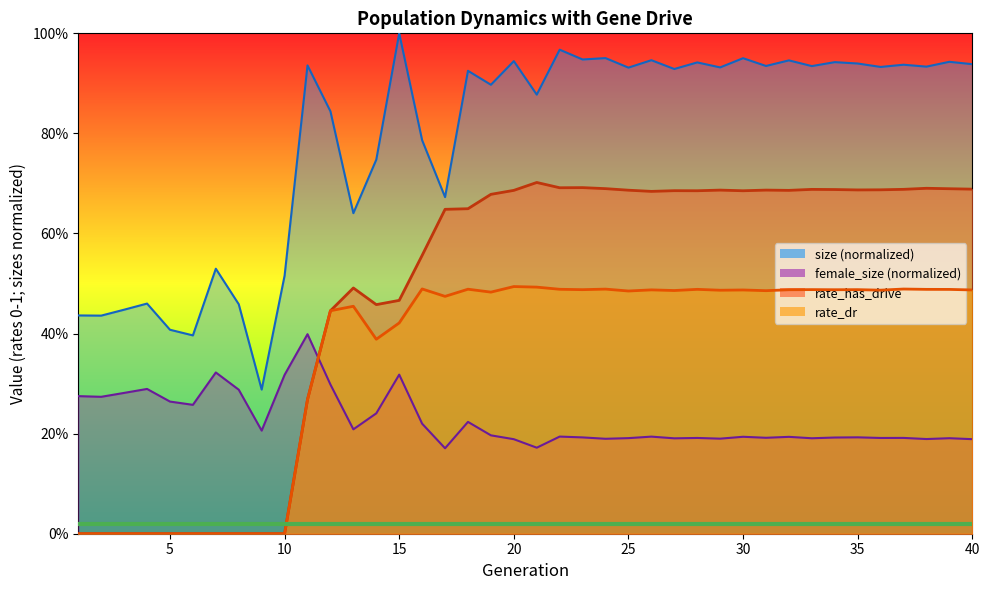

True or false: rate_has_drive has more than 0 points higher than both neighbors.

True